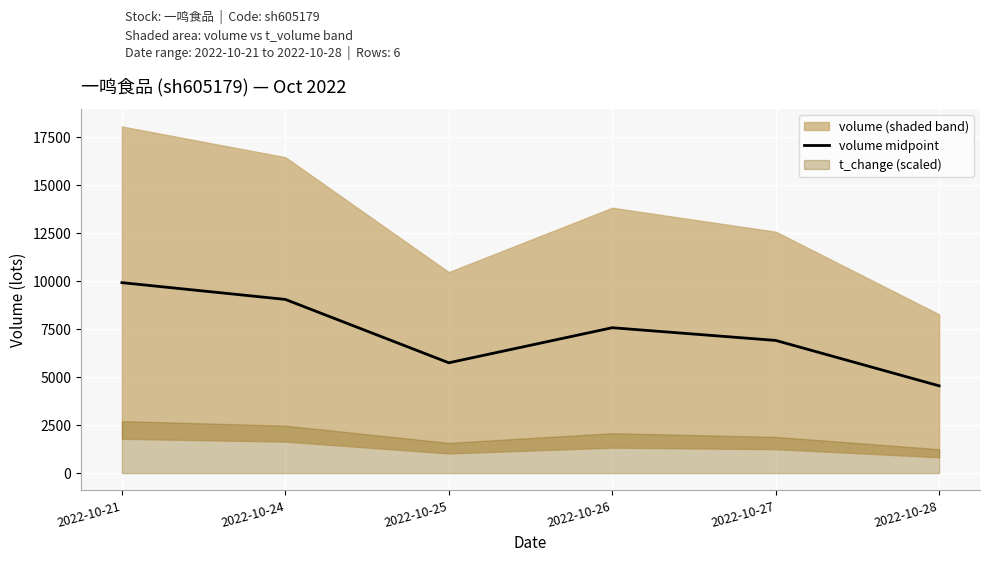

List the labels in order of value, smallest first.

2022-10-28, 2022-10-25, 2022-10-27, 2022-10-26, 2022-10-24, 2022-10-21